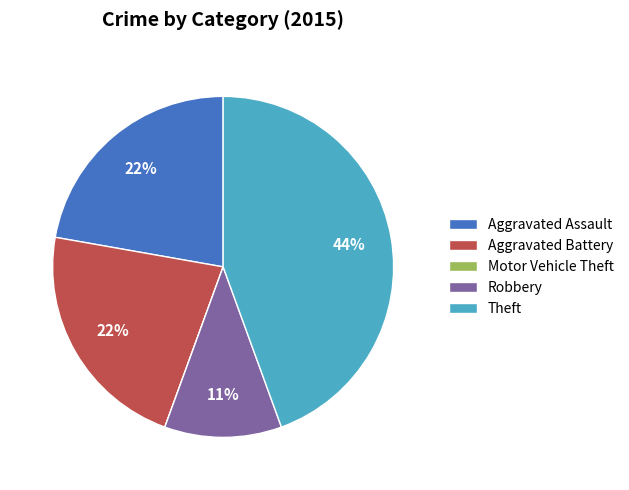

Do Aggravated Assault and Aggravated Battery together represent more than half of the pie?

No